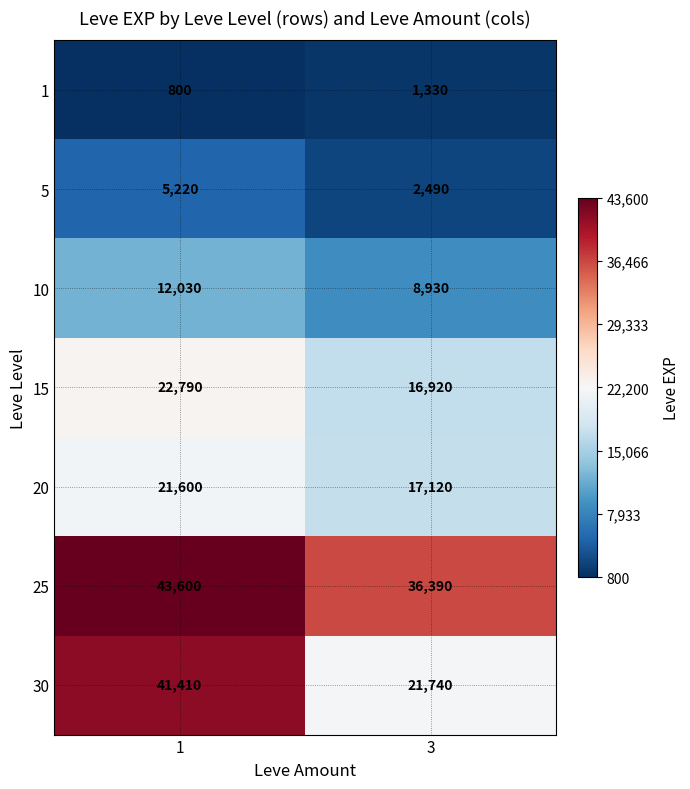

Which series changed the most between 1 and 3?

30